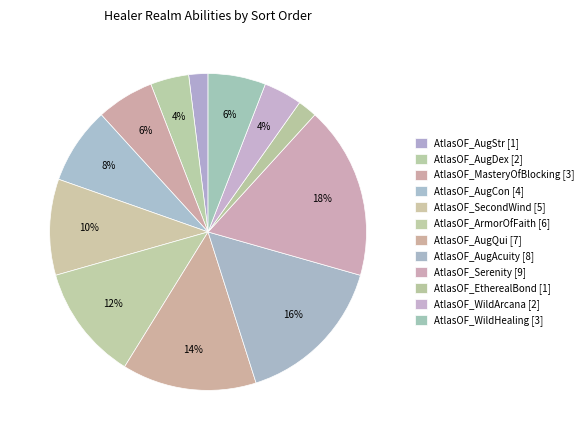

How many segments does this pie chart have?

12